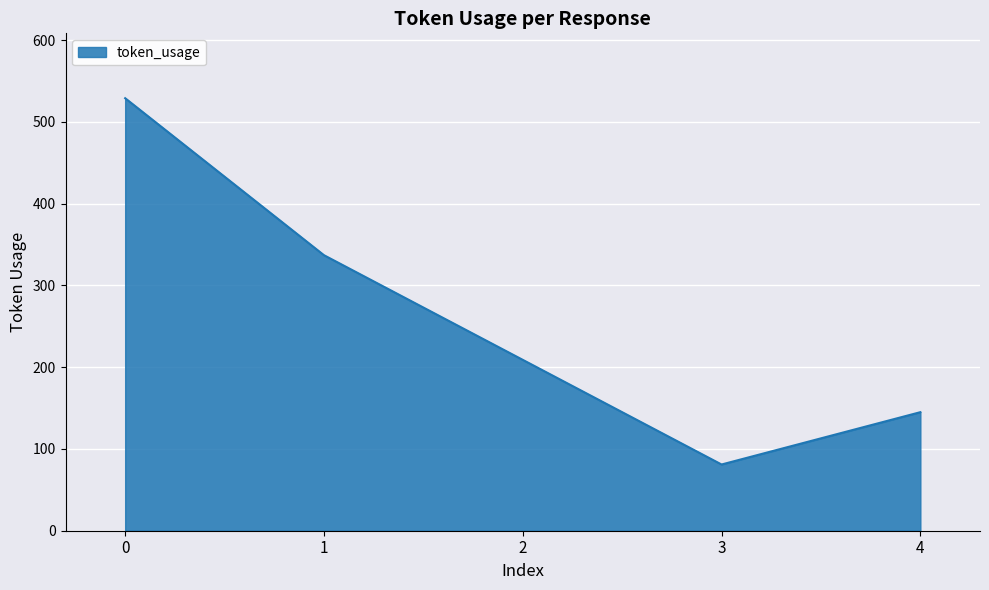

Does the chart display data point markers on the line(s)?

No